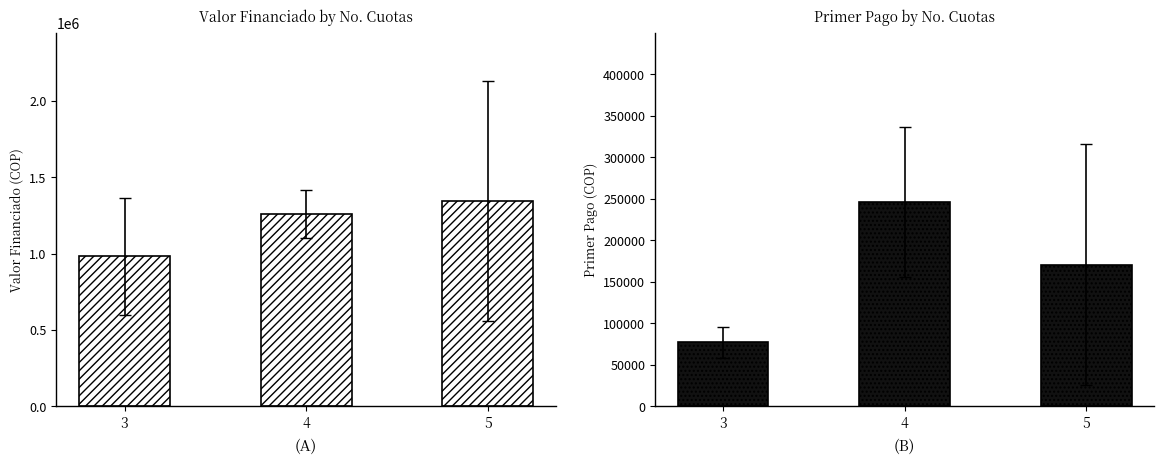

How many distinct data groups are displayed?

2